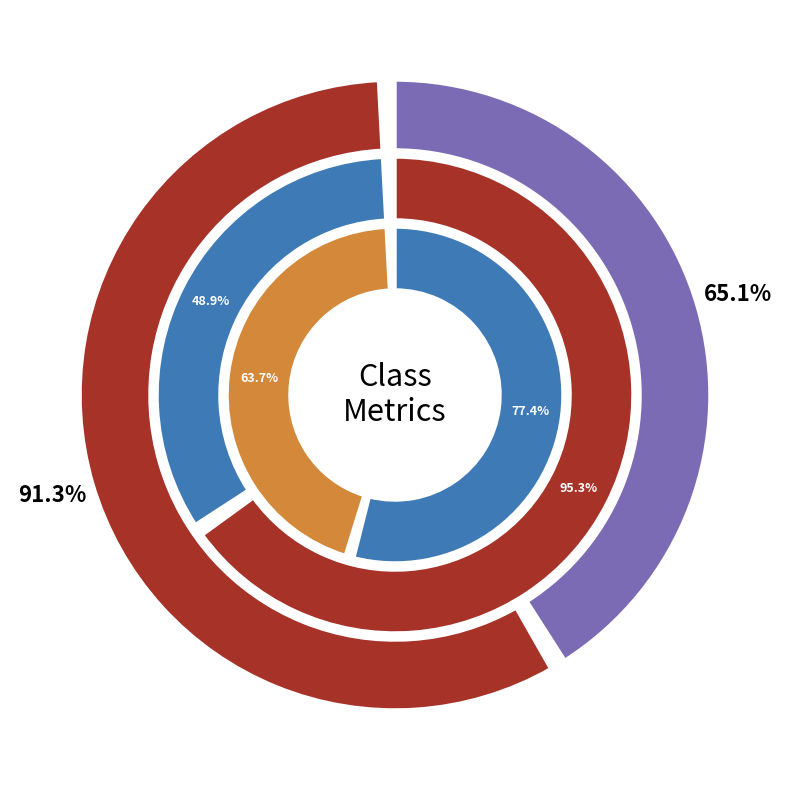

Count the number of slices in the pie.

2